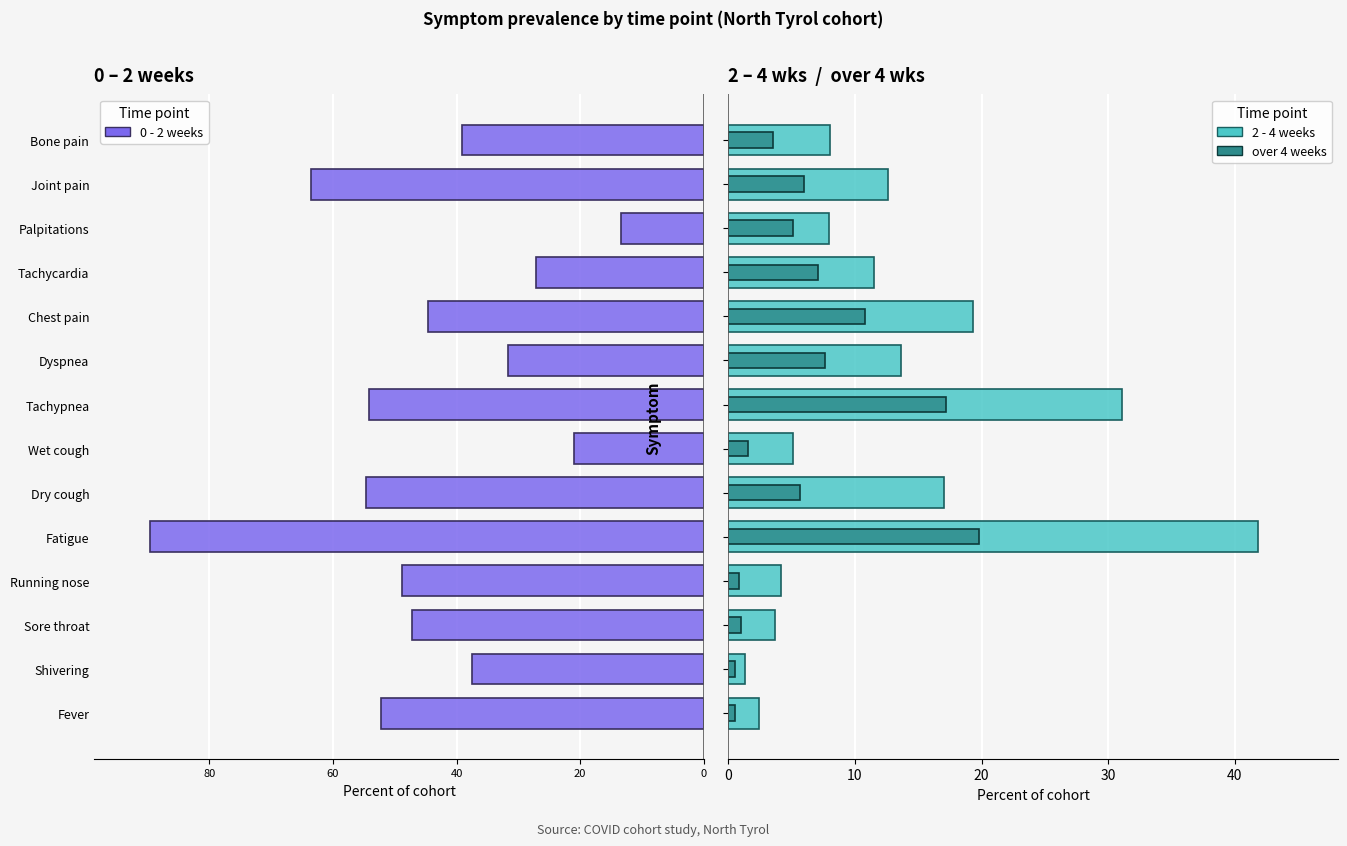

Rank the series at Joint pain from highest to lowest value.

2 - 4 weeks, over 4 weeks, 0 - 2 weeks